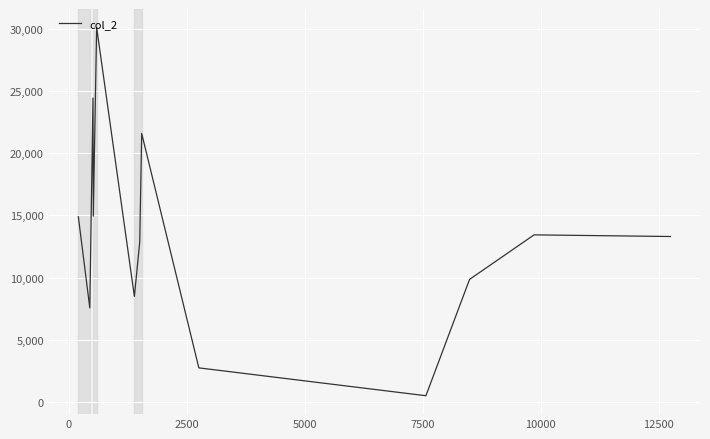

What is the maximum value shown in the chart?

30094